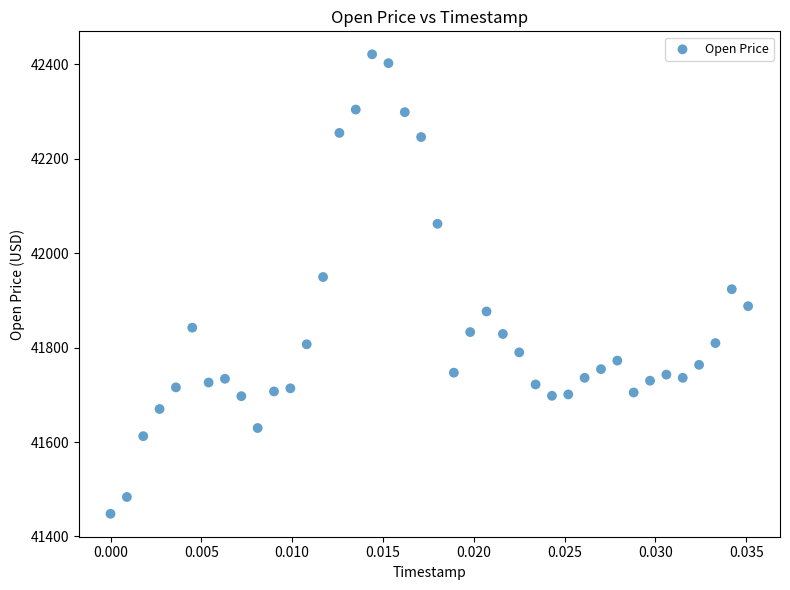

What is the range of Y values (max minus min)?

973.4